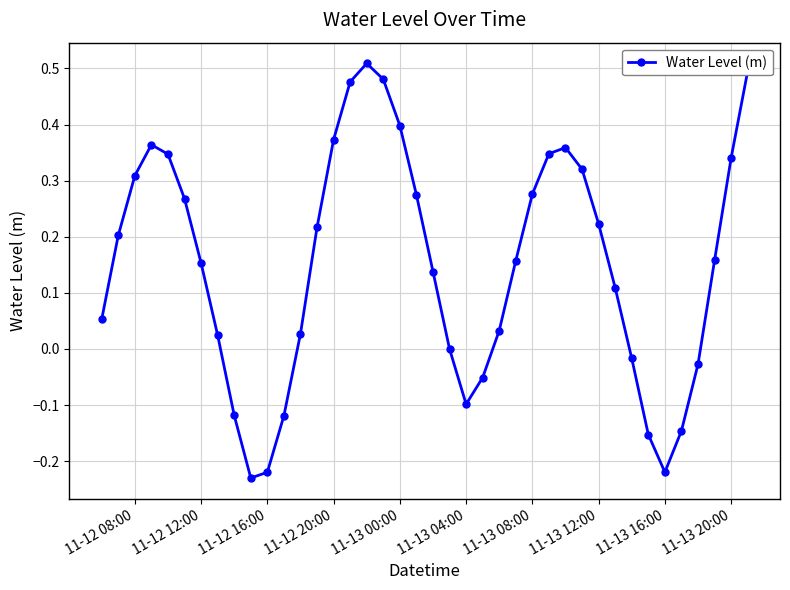

True or false: the data has more than 1 interior local peaks.

True